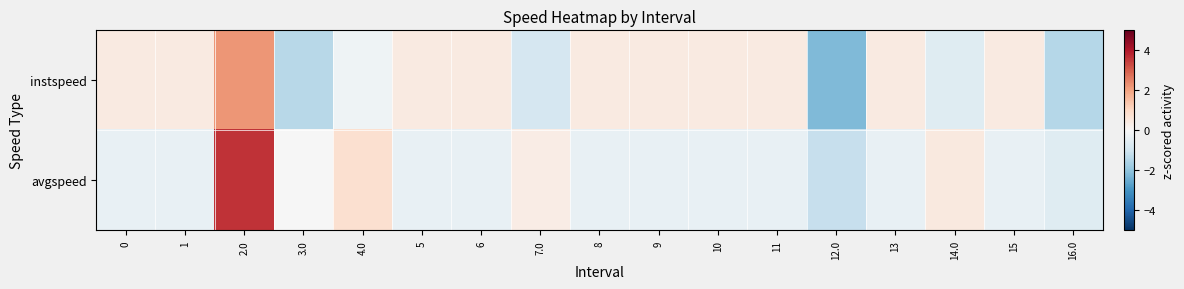

Reading left to right, extract all data points from this chart.

instspeed: 0=0.5	1=0.5	2.0=2.2	3.0=-1.4	4.0=-0.2	5=0.5	6=0.5	7.0=-0.8	8=0.5	9=0.5	10=0.5	11=0.5	12.0=-2.2	13=0.5	14.0=-0.6	15=0.5	16.0=-1.4
avgspeed: 0=-0.4	1=-0.4	2.0=3.6	3.0=-0.0	4.0=0.8	5=-0.4	6=-0.4	7.0=0.4	8=-0.4	9=-0.4	10=-0.4	11=-0.4	12.0=-1.1	13=-0.4	14.0=0.5	15=-0.4	16.0=-0.6